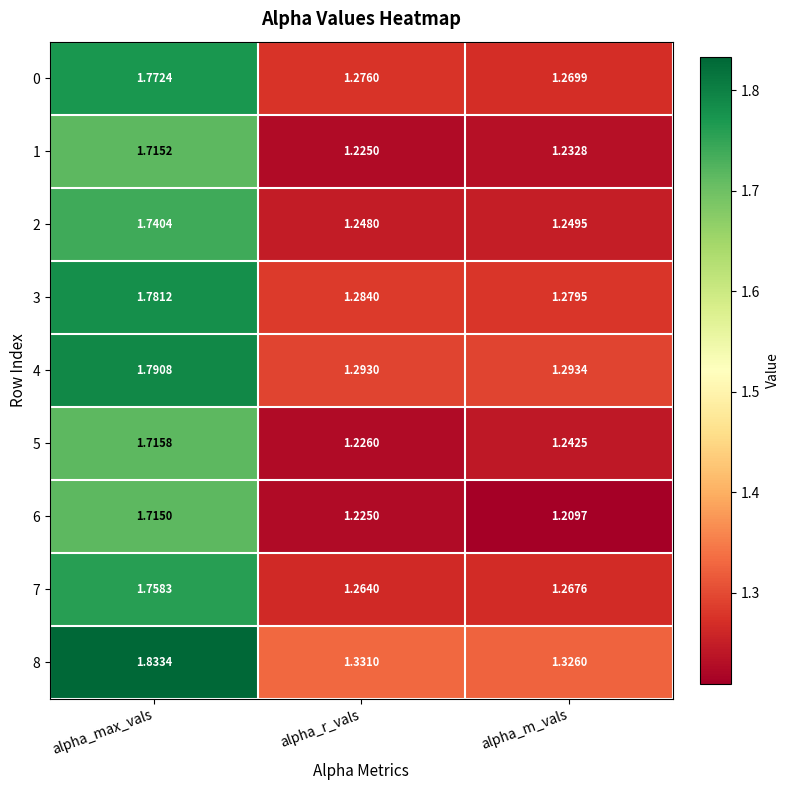

At which label is 1 closest to 1?

alpha_r_vals